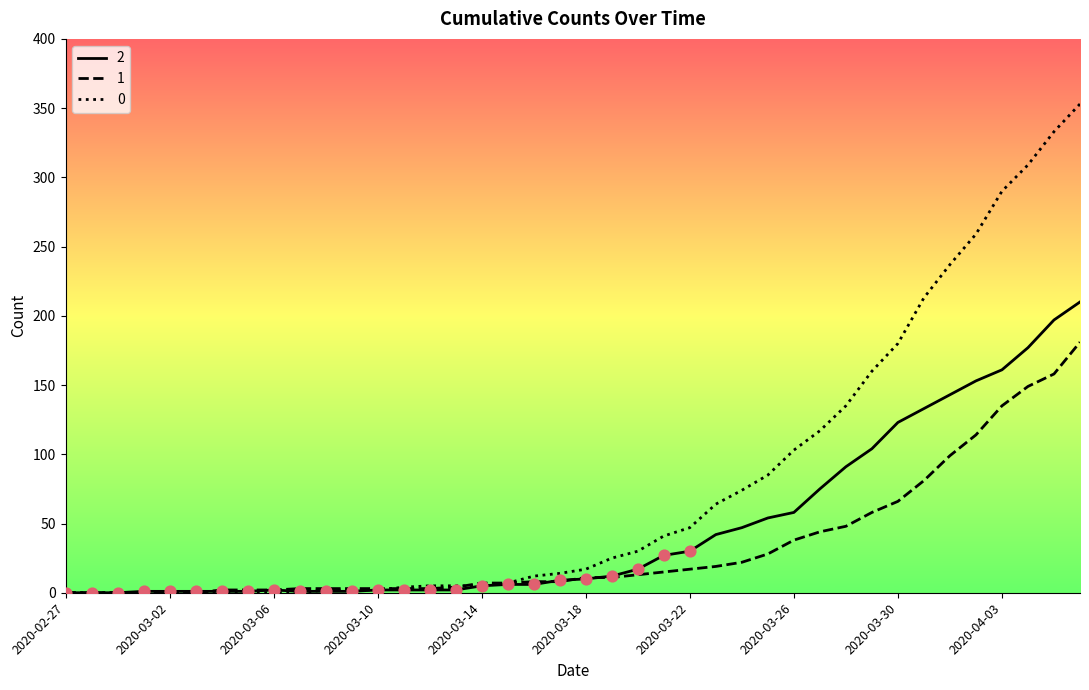

What are all the series names shown in the legend?

2, 1, 0